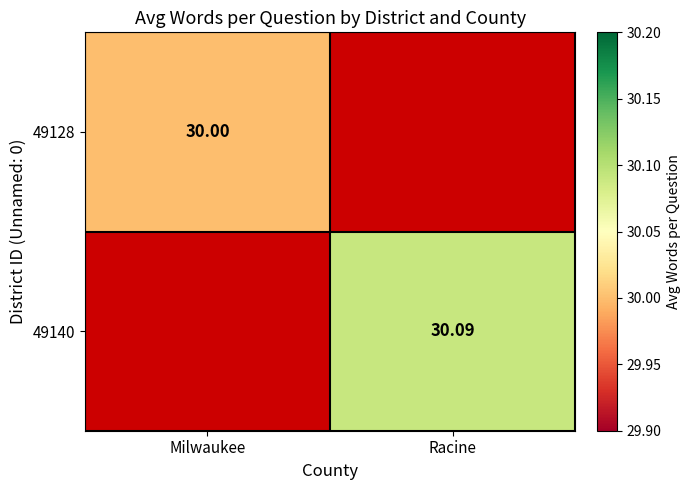

Where does the 49140 series first go above 30?

Racine